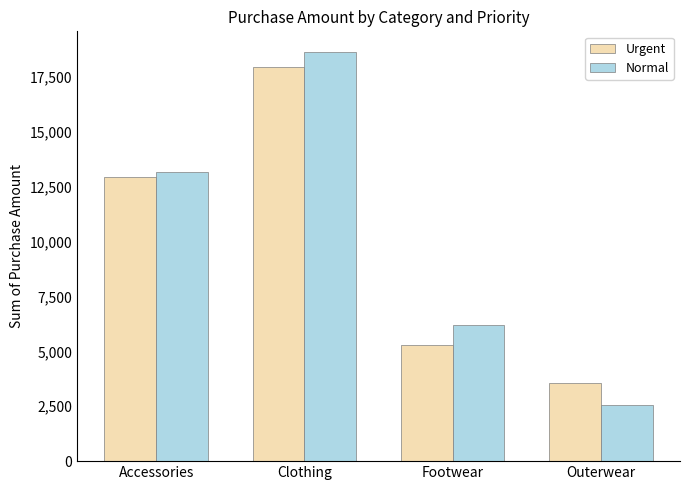

What position from the right is Footwear?

2